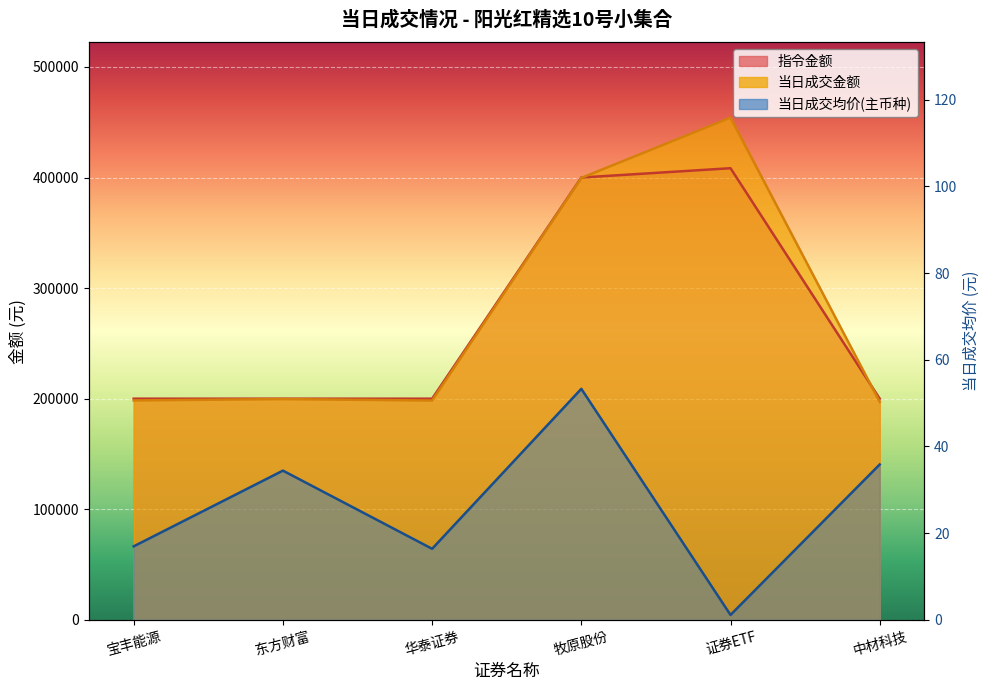

At how many categories does at least one series exceed 86446?

6